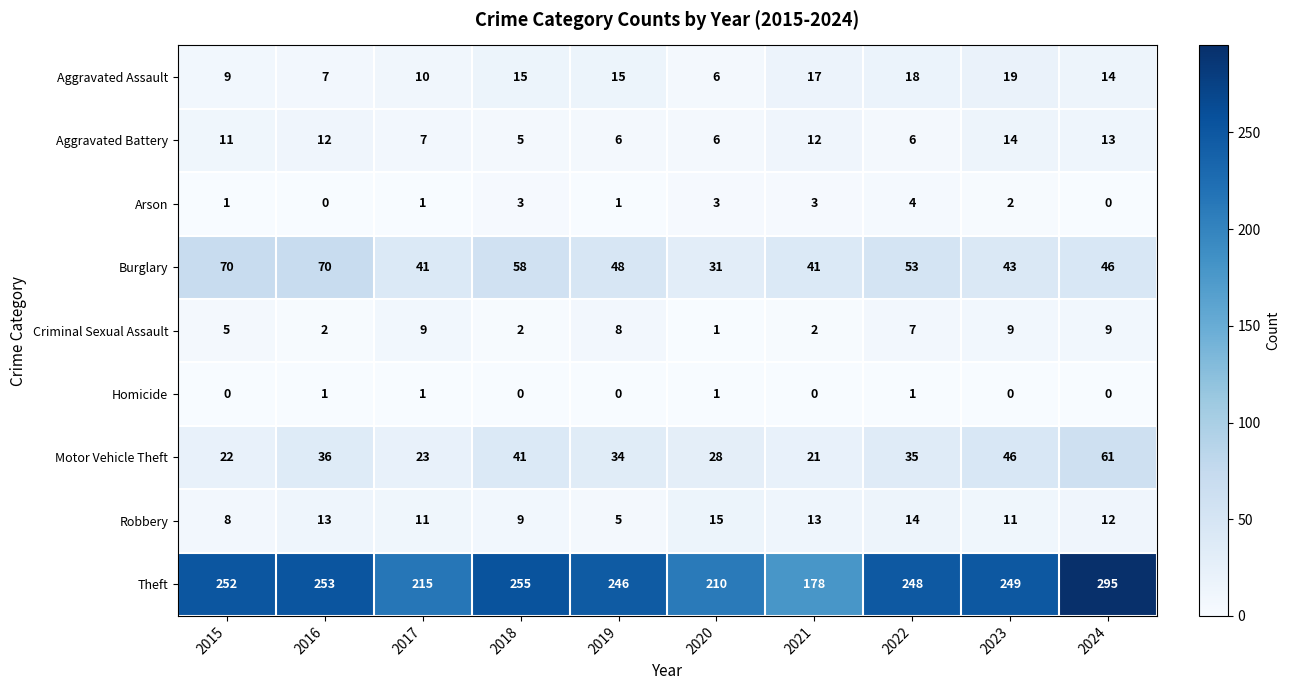

At which category is the sum across all series the highest?

2024